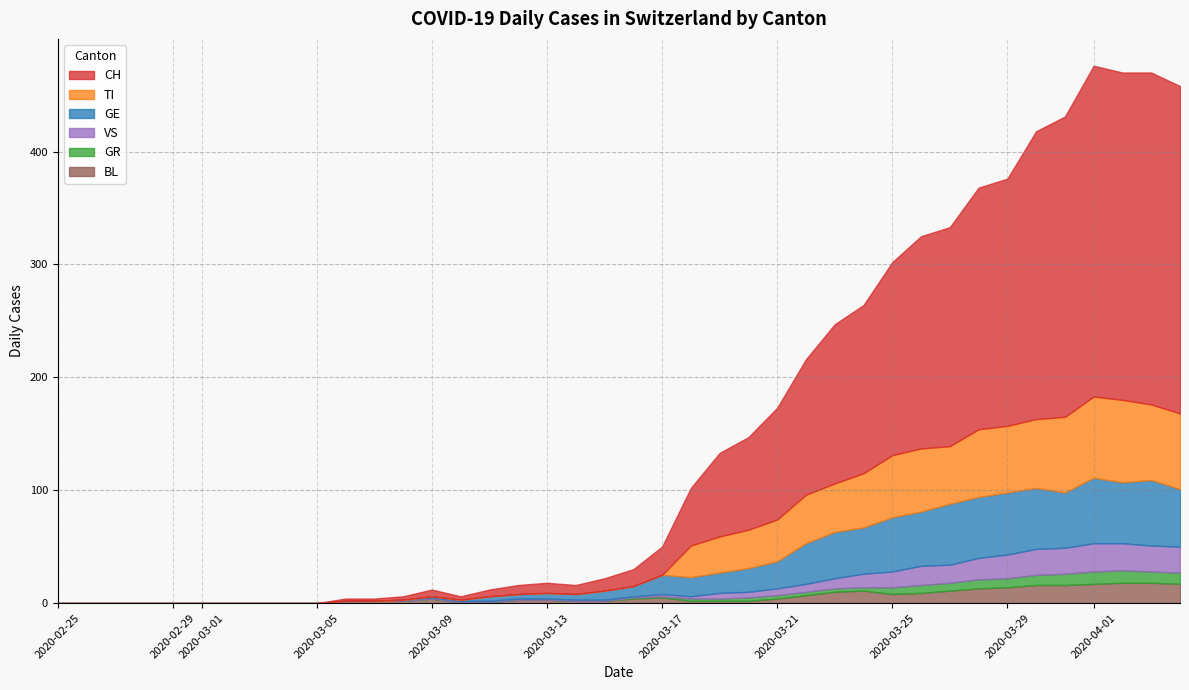

Rank the categories by BL value from lowest to highest.

0, 1, 2, 3, 4, 5, 6, 7, 8, 9, 14, 15, 10, 11, 12, 18, 19, 22, 23, 24, 16, 17, 13, 20, 25, 21, 26, 29, 30, 27, 28, 31, 32, 33, 34, 35, 36, 39, 37, 38